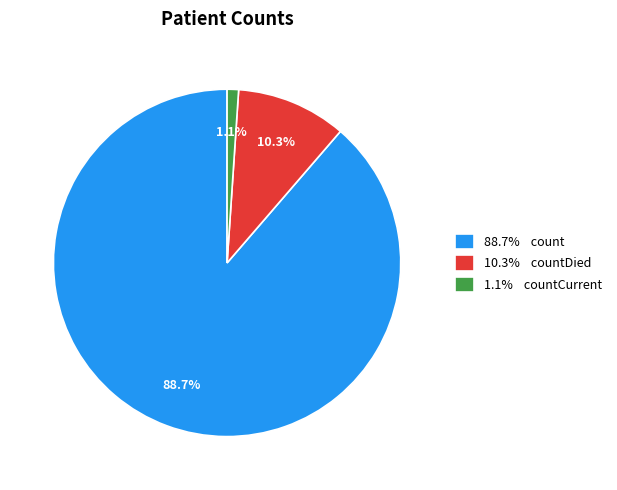

Is there a majority slice in this chart?

Yes